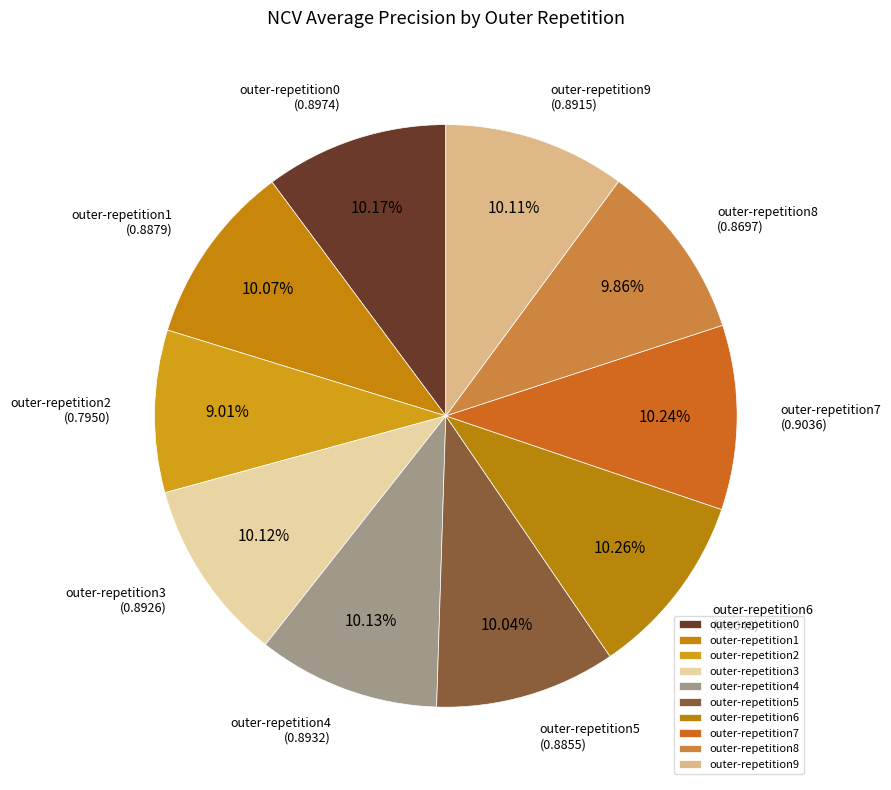

To the nearest percent, what is the average slice percentage?

10%